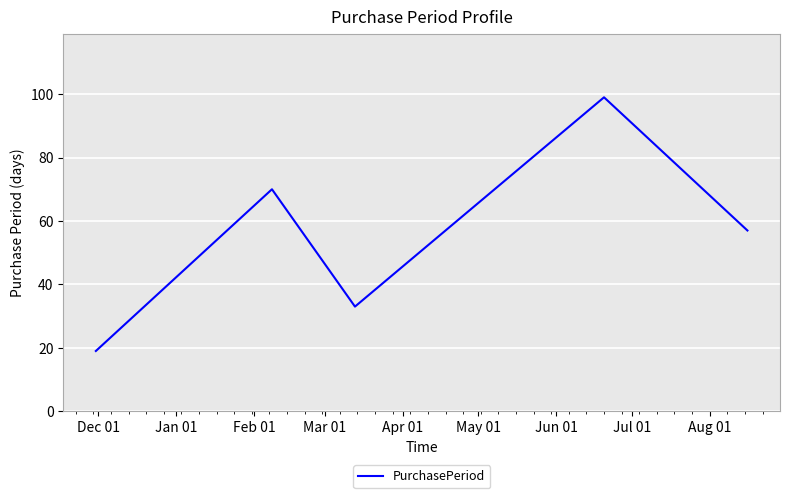

What is the difference between the second highest and minimum values?

51